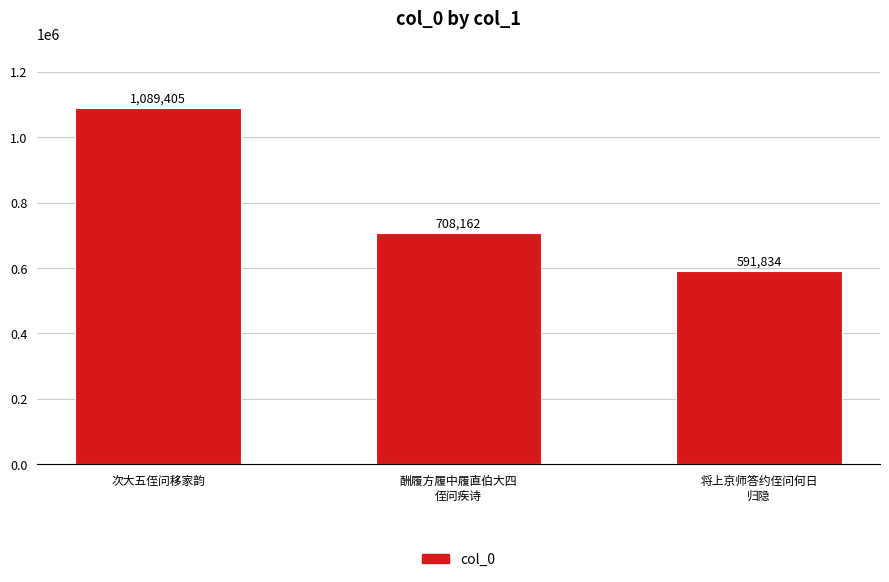

Rank the categories by value from highest to lowest.

次大五侄问移家韵, 酬履方履中履直伯大四
侄问疾诗, 将上京师答约侄问何日
归隐